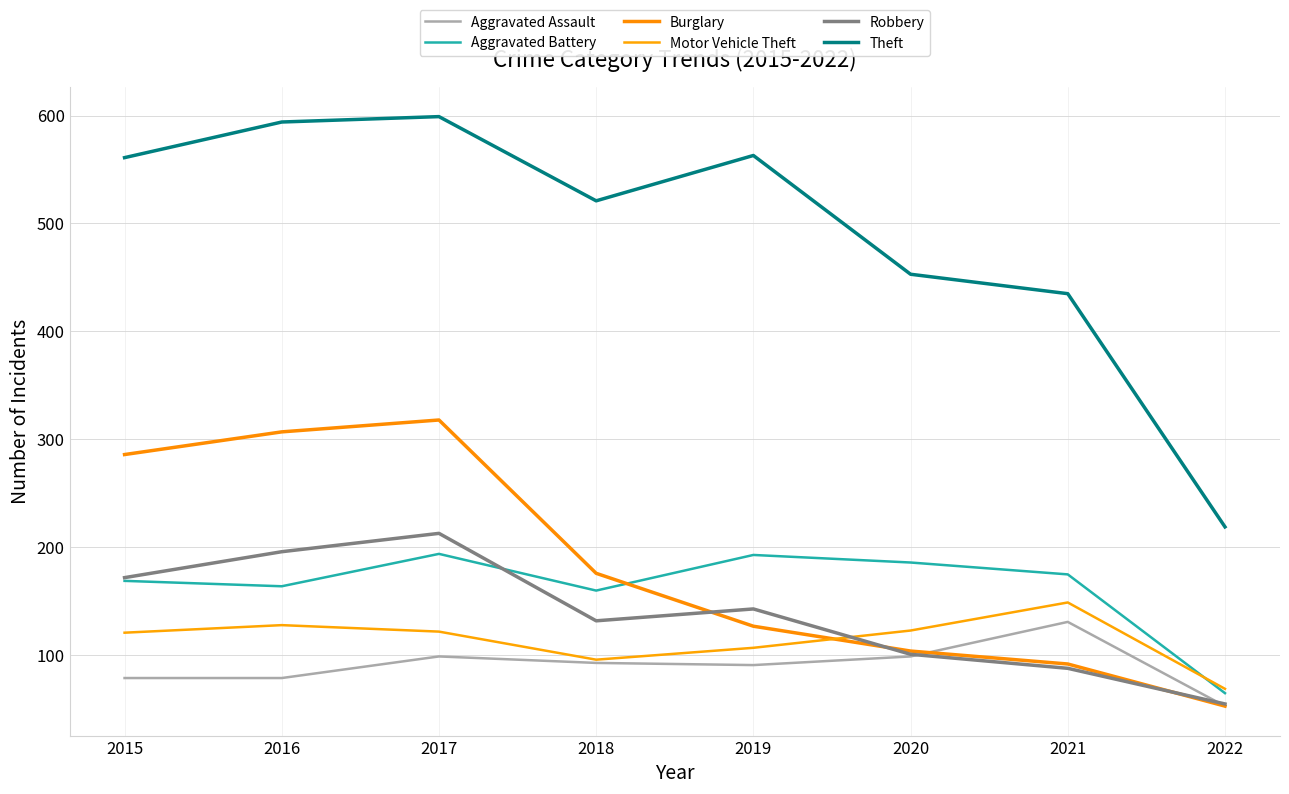

Reading left to right, extract all data points from this chart.

Aggravated Assault: 2015=79	2016=79	2017=99	2018=93	2019=91	2020=99	2021=131	2022=53
Aggravated Battery: 2015=169	2016=164	2017=194	2018=160	2019=193	2020=186	2021=175	2022=65
Burglary: 2015=286	2016=307	2017=318	2018=176	2019=127	2020=104	2021=92	2022=53
Motor Vehicle Theft: 2015=121	2016=128	2017=122	2018=96	2019=107	2020=123	2021=149	2022=69
Robbery: 2015=172	2016=196	2017=213	2018=132	2019=143	2020=101	2021=88	2022=55
Theft: 2015=561	2016=594	2017=599	2018=521	2019=563	2020=453	2021=435	2022=219